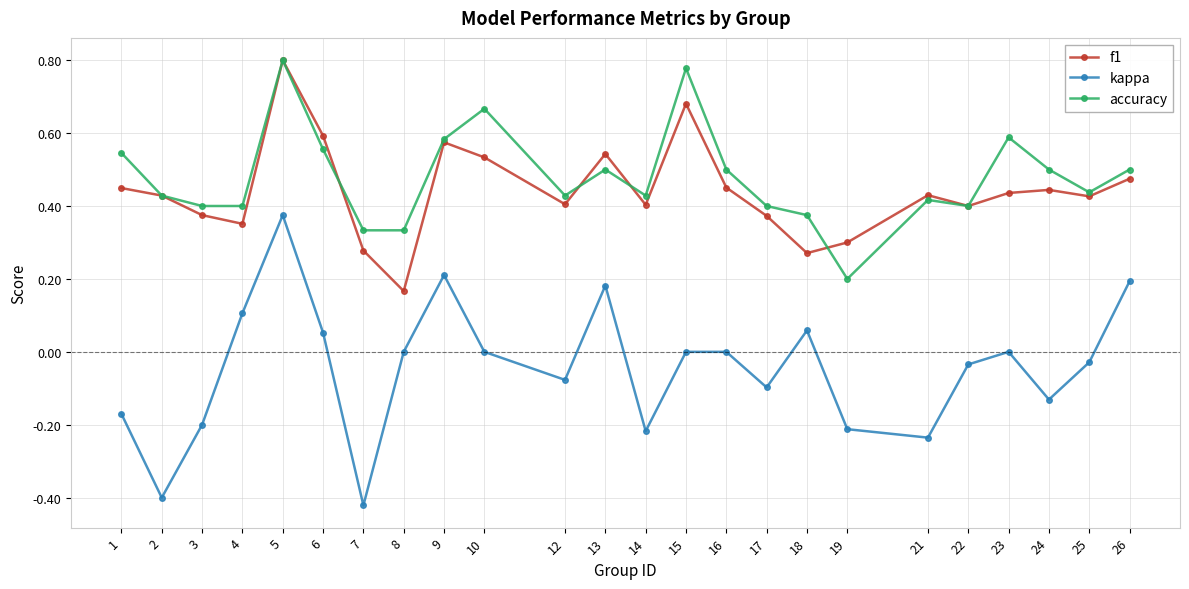

True or false: accuracy has a value of 0.7 at 17.

False